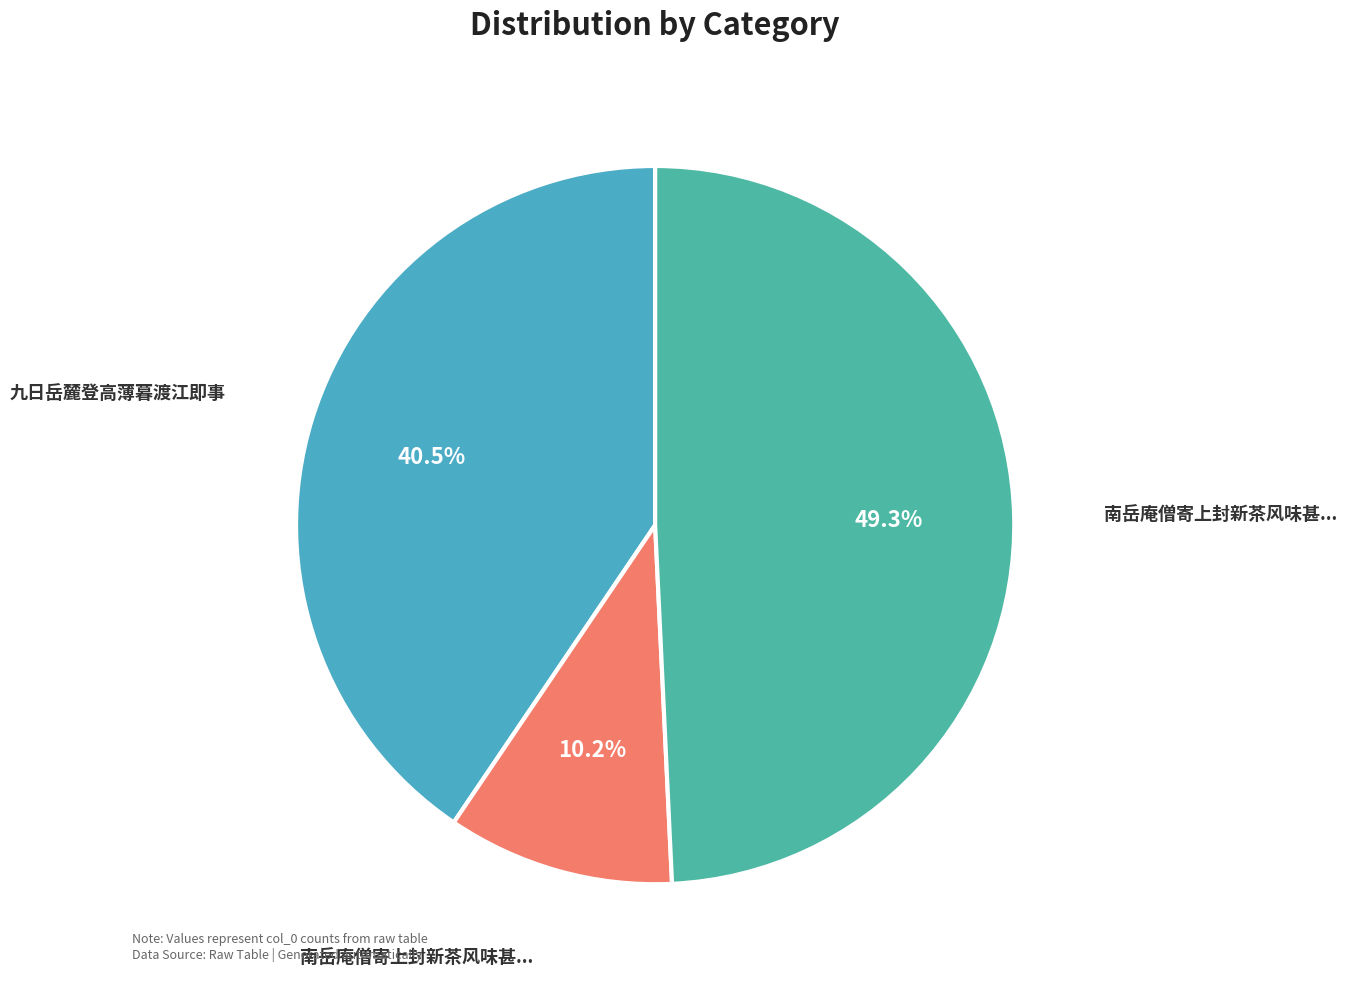

How many slices are in this pie chart?

3